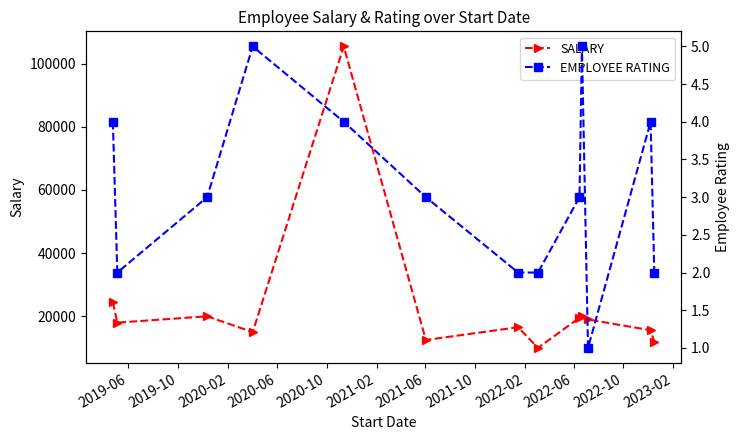

What is the average value of the EMPLOYEE RATING series?

3